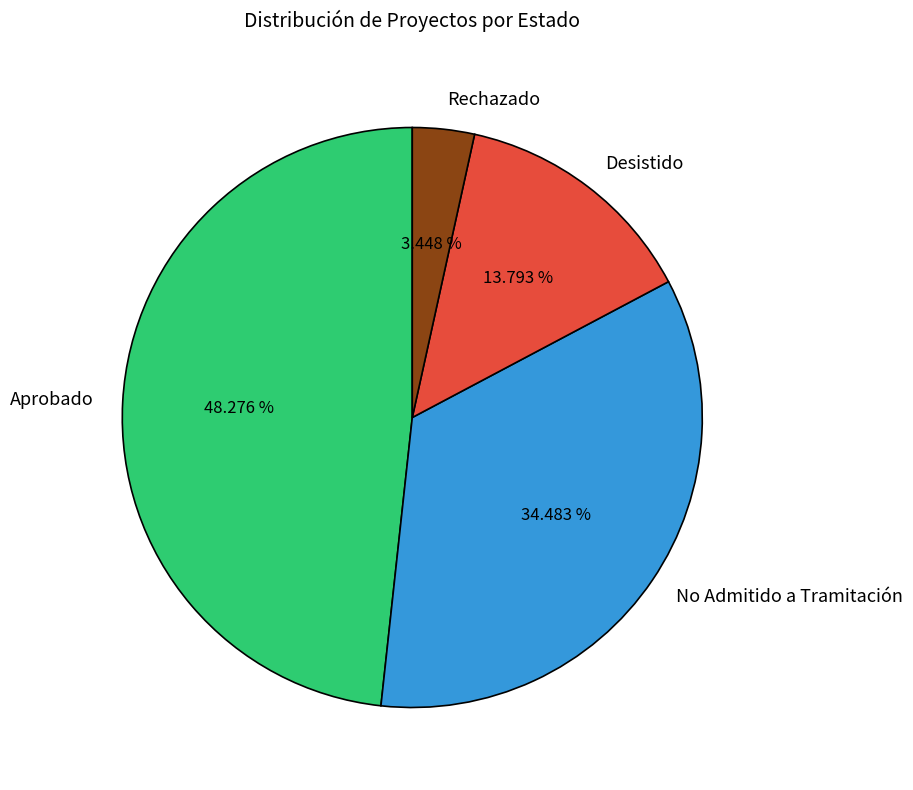

To the nearest percent, what is the average slice percentage?

25%